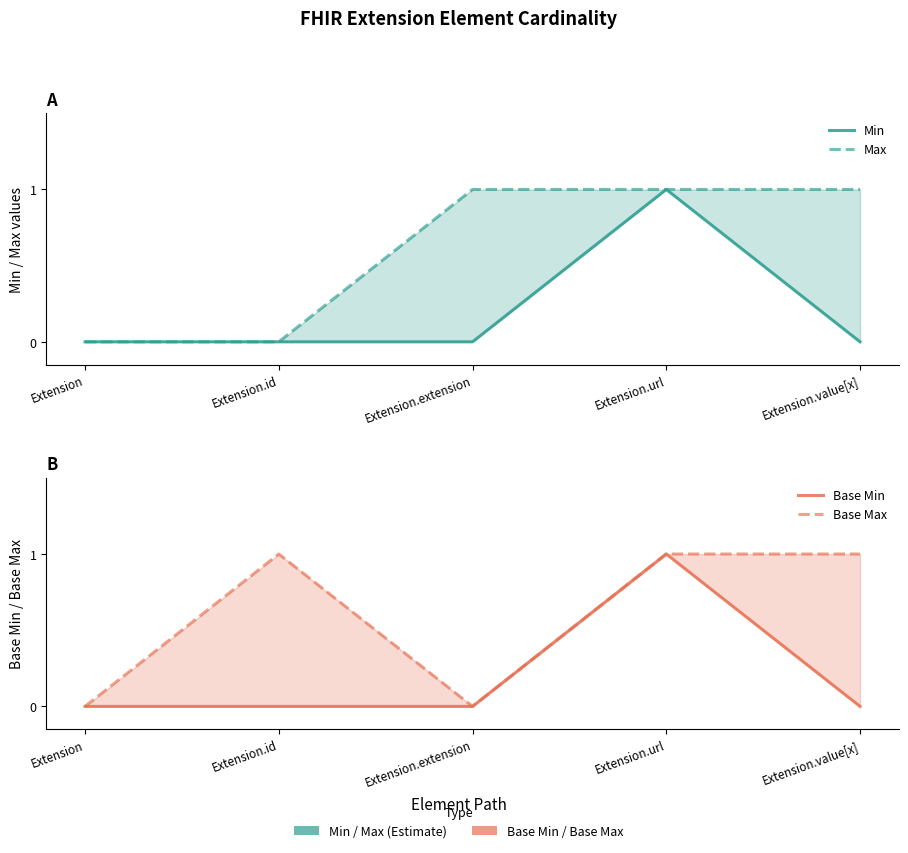

Between Extension and Extension.value[x], which is larger?

Extension